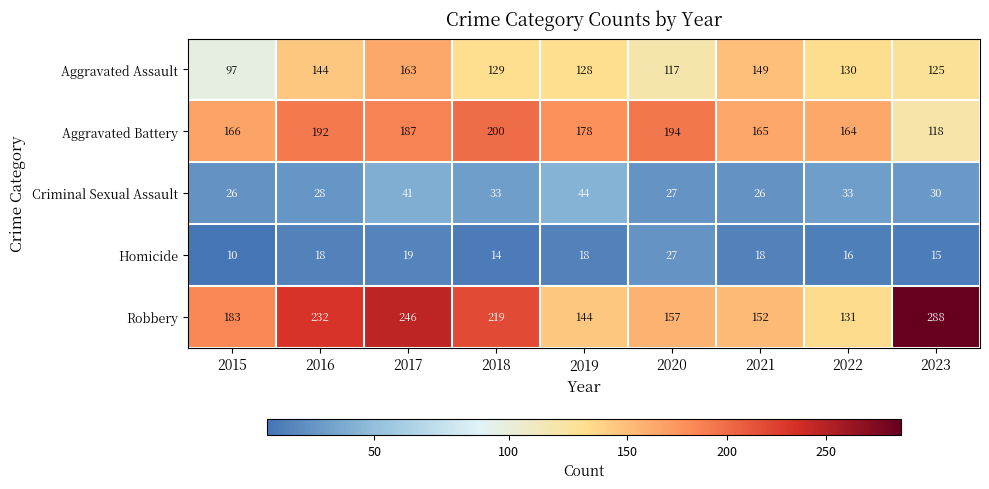

What is the difference between the second highest and second lowest values in the Aggravated Assault series?

32